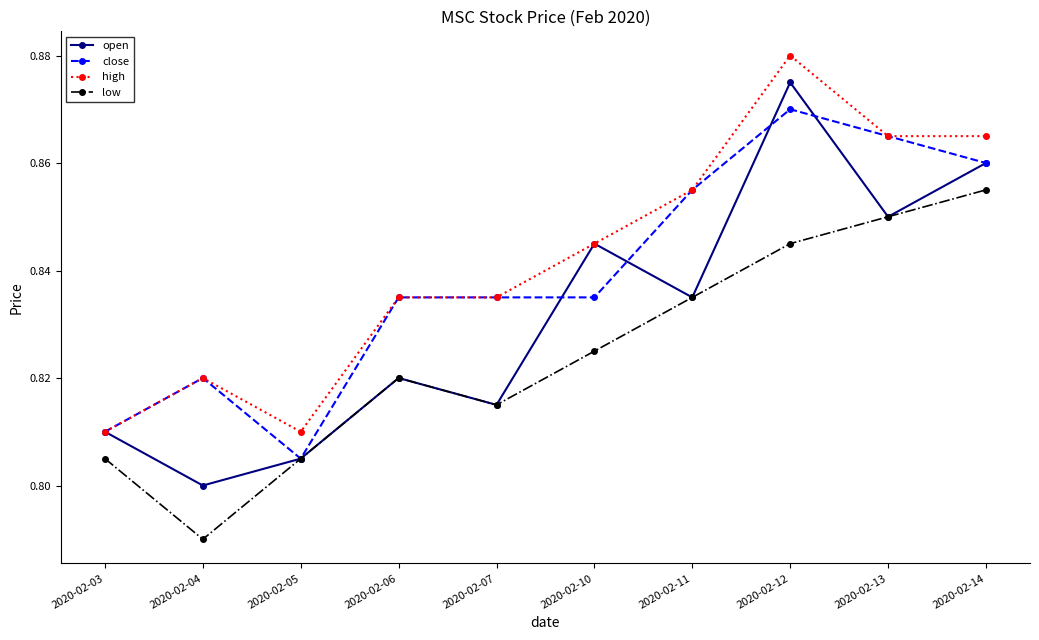

Count the open values in the range 0 to 1.

10